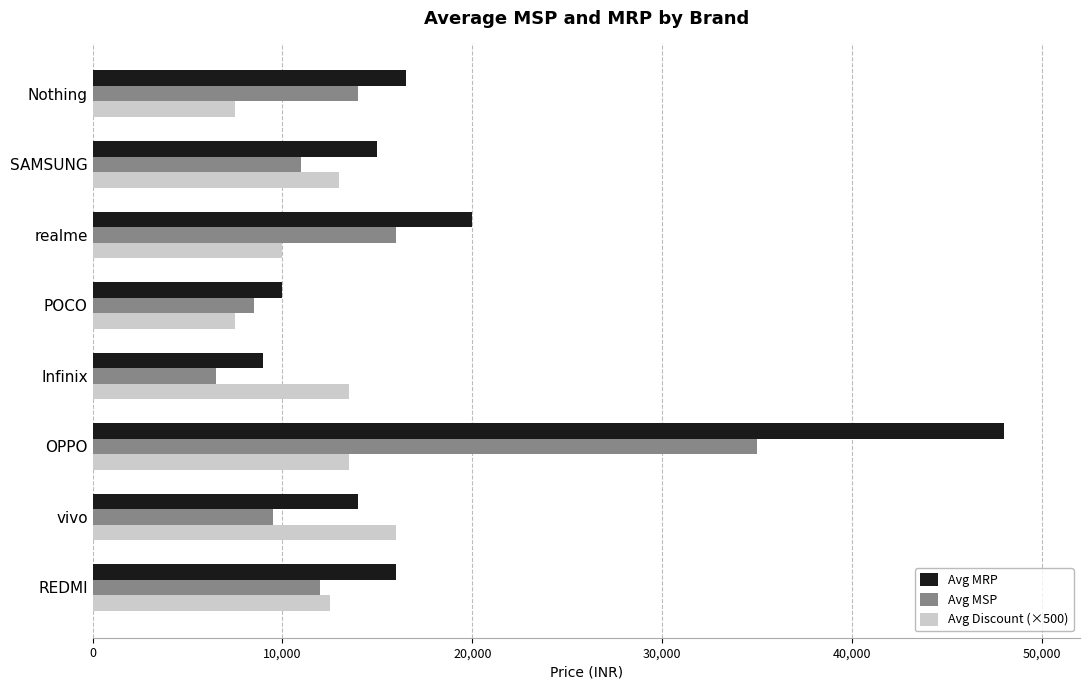

The Avg MSP series shows 8499 at POCO. True or false?

True